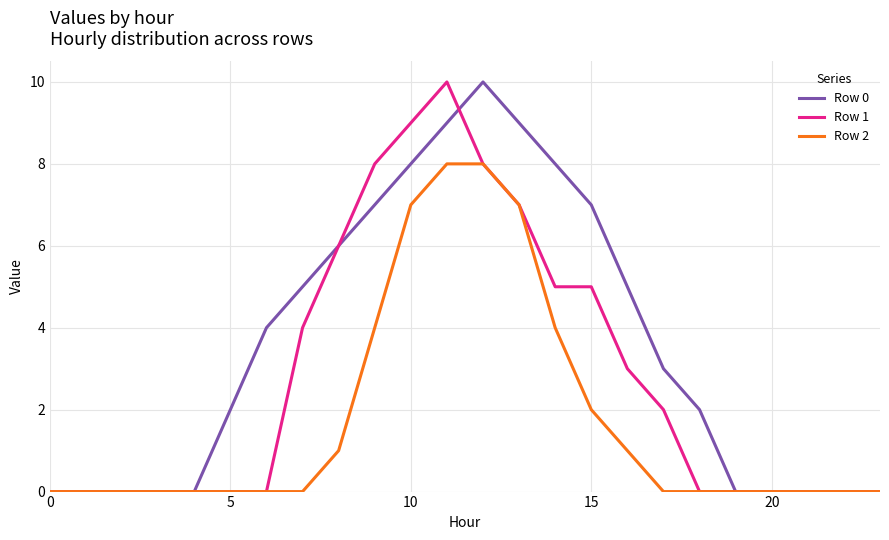

What is the greatest value displayed?

10